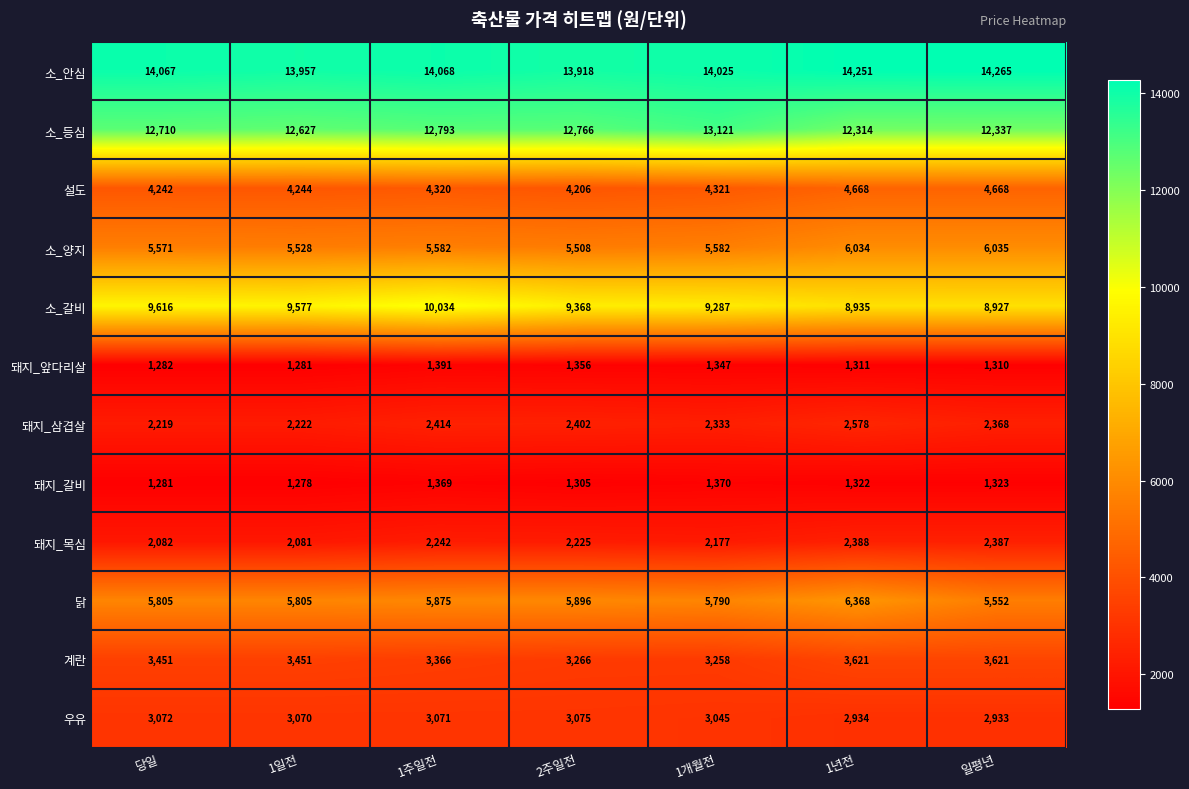

Which label corresponds to the largest value in the chart?

일평년